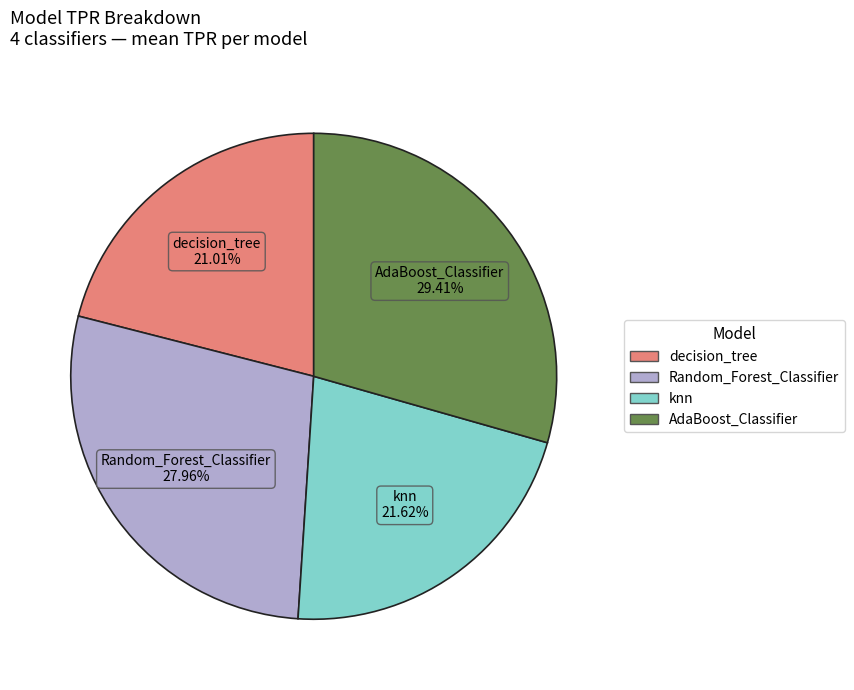

The AdaBoost_Classifier slice represents 29% of the pie. True or false?

True